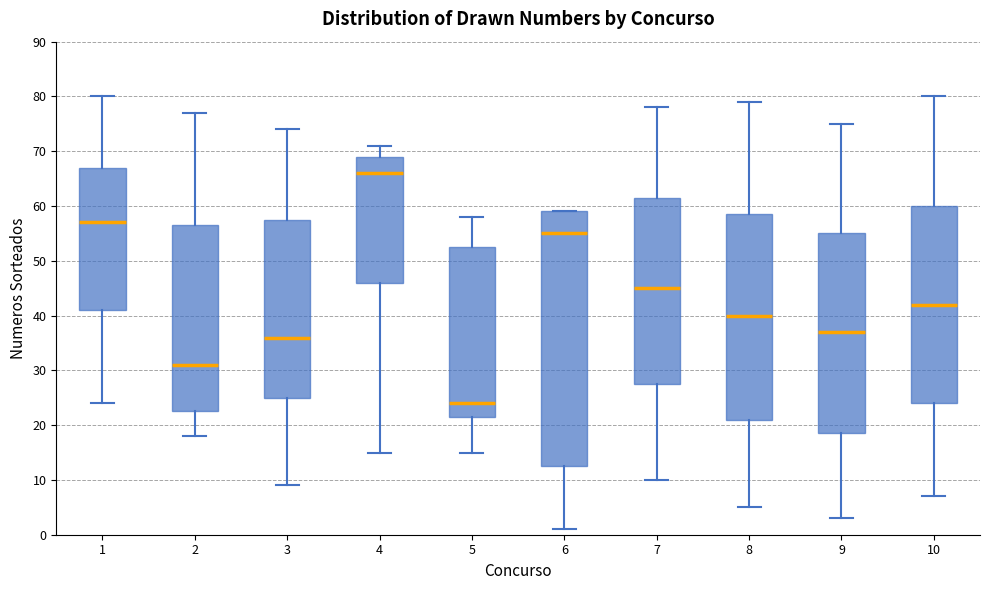

Reading left to right, transcribe this box plot: for each box, give where its median line is, the range the box spans, and where its two whiskers end, as read against the y-axis. The values are not printed on the chart, so give them approximately, as read against the axis.

1: median 57, box 41 to 67, whiskers 24 to 80
2: median 31, box 23 to 57, whiskers 18 to 77
3: median 36, box 25 to 58, whiskers 9 to 74
4: median 66, box 46 to 69, whiskers 15 to 71
5: median 24, box 22 to 53, whiskers 15 to 58
6: median 55, box 13 to 59, whiskers 1 to 59
7: median 45, box 28 to 62, whiskers 10 to 78
8: median 40, box 21 to 59, whiskers 5 to 79
9: median 37, box 19 to 55, whiskers 3 to 75
10: median 42, box 24 to 60, whiskers 7 to 80